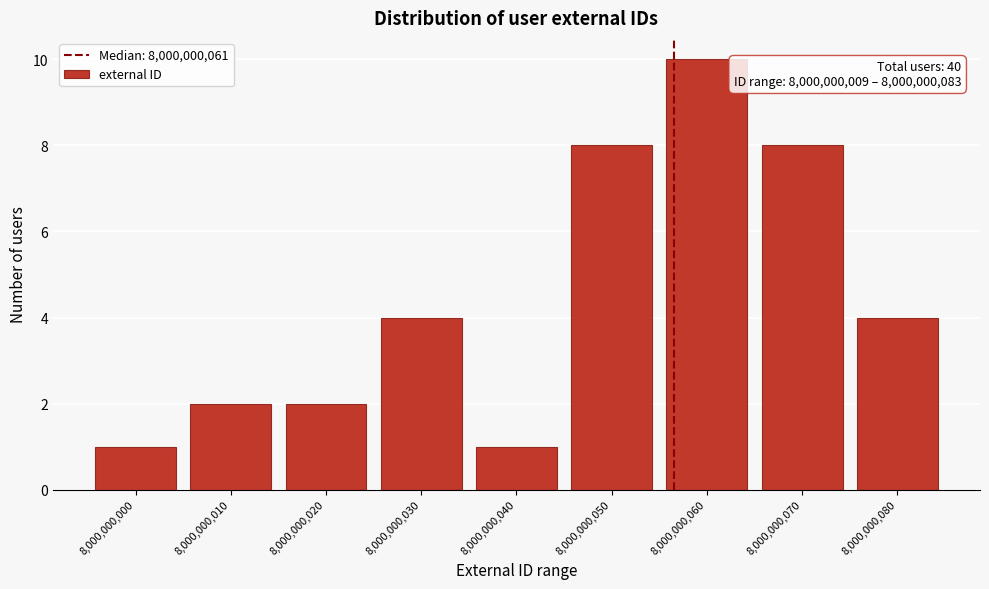

Over which range of the x-axis is the bar tallest?

8000000060 to 8000000070